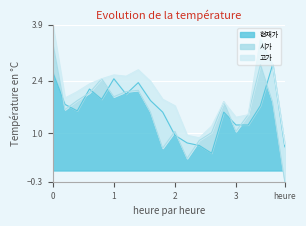

What is the greatest value displayed?

3.9